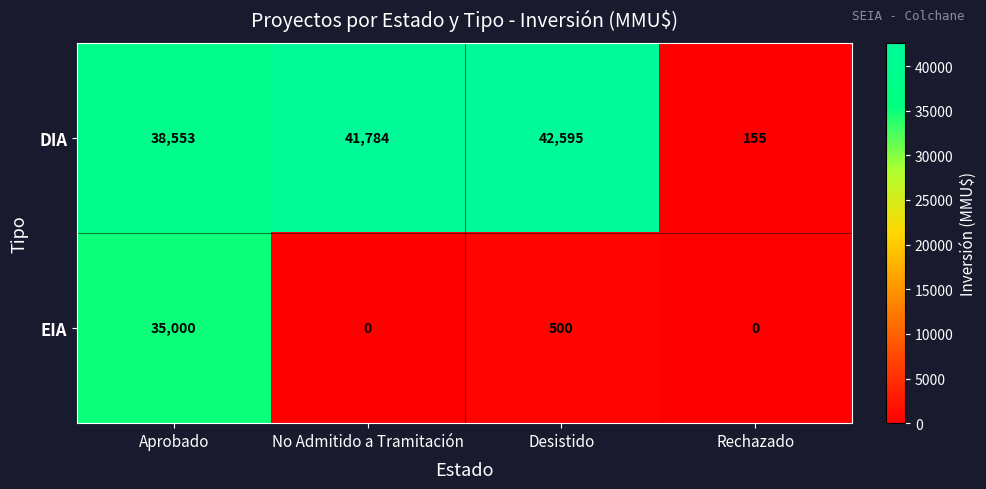

Reading left to right, list all the values displayed in this chart.

DIA: Aprobado=38553	No Admitido a Tramitación=41784	Desistido=42595	Rechazado=155
EIA: Aprobado=35000	No Admitido a Tramitación=0	Desistido=500	Rechazado=0